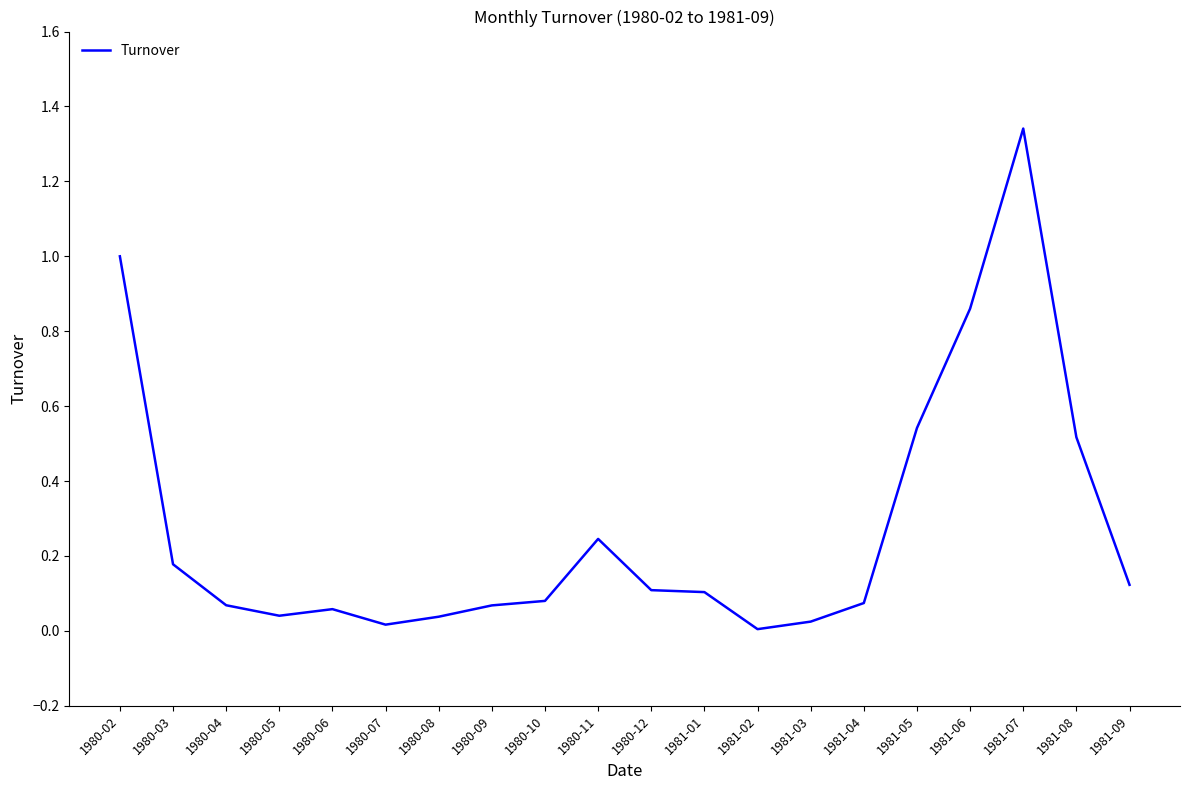

True or false: the data shows 0.4 at 1981-05.

False